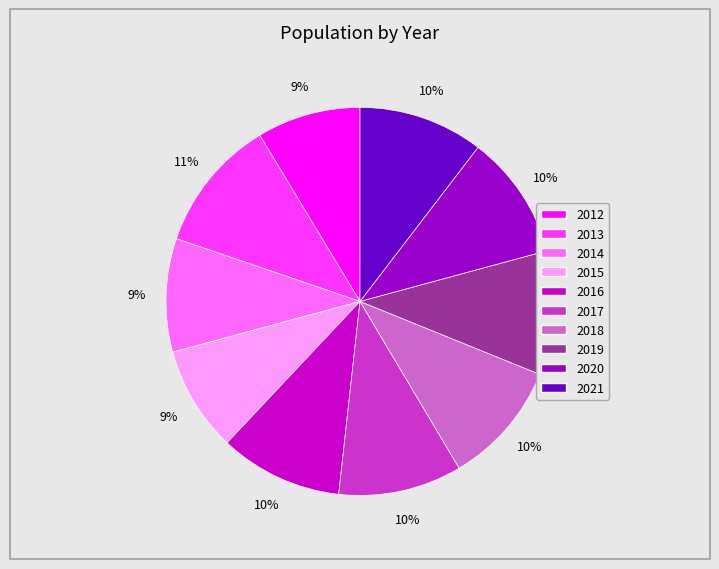

Do 2016 and 2014 together represent more than half of the pie?

No